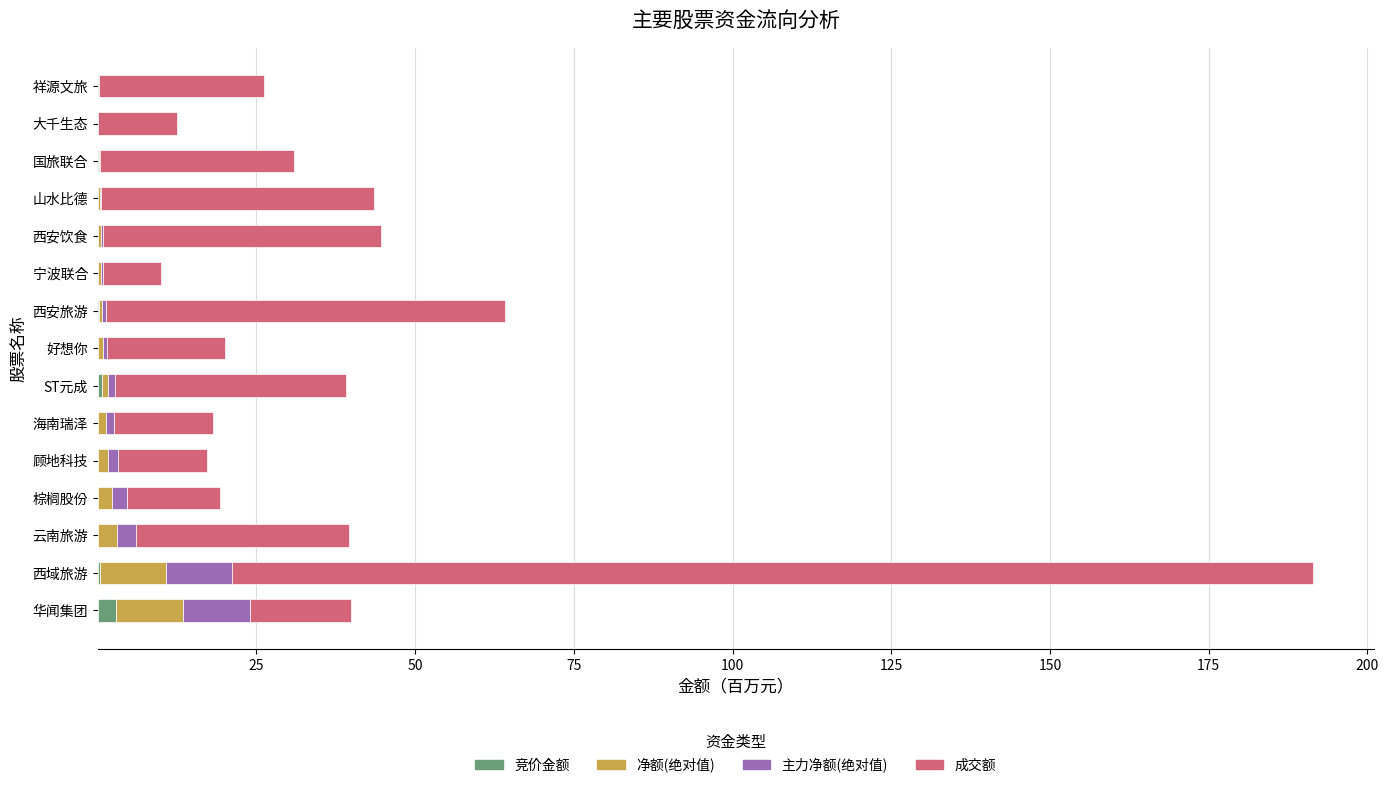

At which category is the sum across all series the highest?

西域旅游